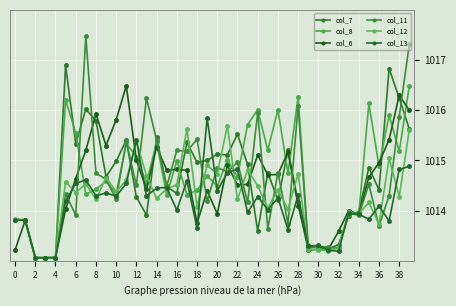

Is this an area chart (filled region under the line)?

No